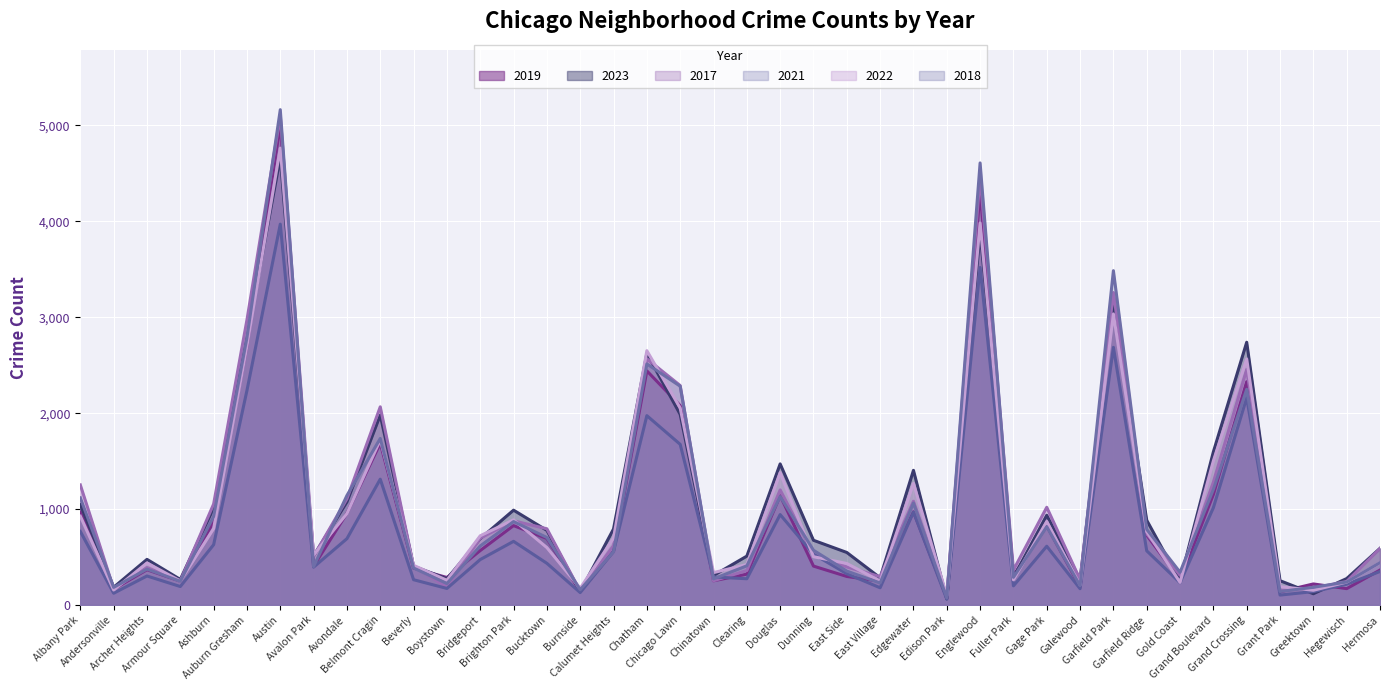

What is the value of the 2017 point at the 23rd from the left?

531